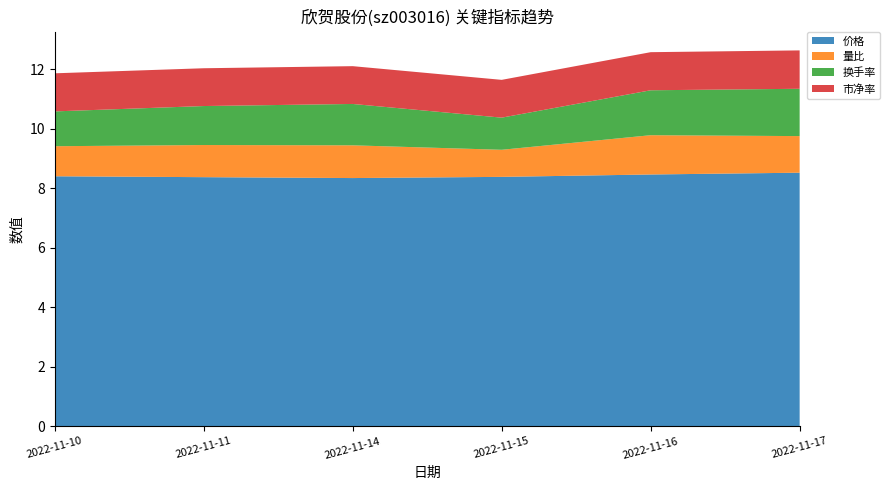

Reading left to right, transcribe all the data shown in this chart.

价格: 2022-11-10=8.4	2022-11-11=8.4	2022-11-14=8.3	2022-11-15=8.4	2022-11-16=8.5	2022-11-17=8.5
量比: 2022-11-10=1.0	2022-11-11=1.1	2022-11-14=1.1	2022-11-15=0.9	2022-11-16=1.3	2022-11-17=1.2
换手率: 2022-11-10=1.2	2022-11-11=1.3	2022-11-14=1.4	2022-11-15=1.1	2022-11-16=1.5	2022-11-17=1.6
市净率: 2022-11-10=1.3	2022-11-11=1.3	2022-11-14=1.3	2022-11-15=1.3	2022-11-16=1.3	2022-11-17=1.3